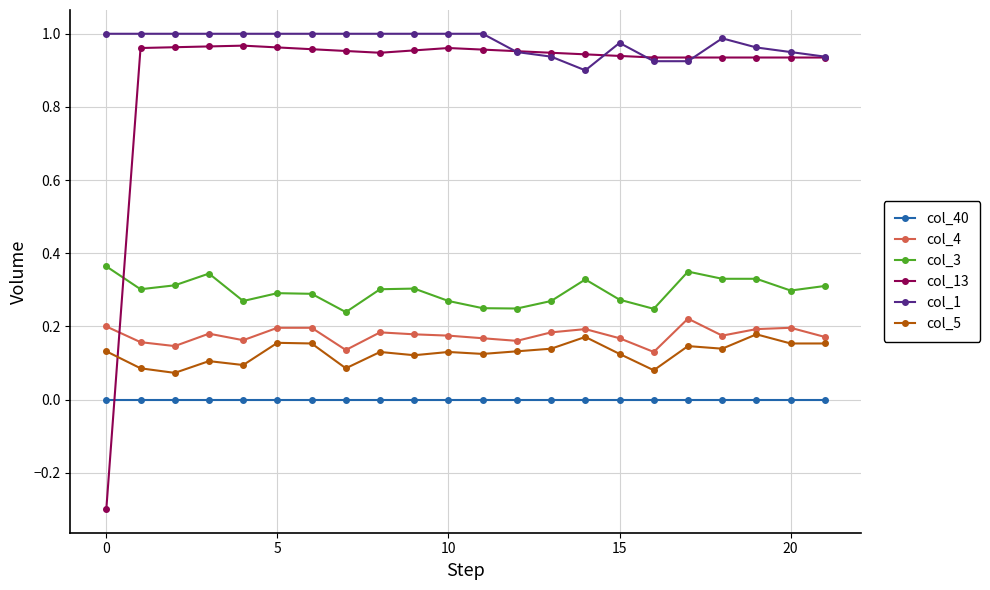

True or false: col_40 and col_1 intersect in this chart.

False